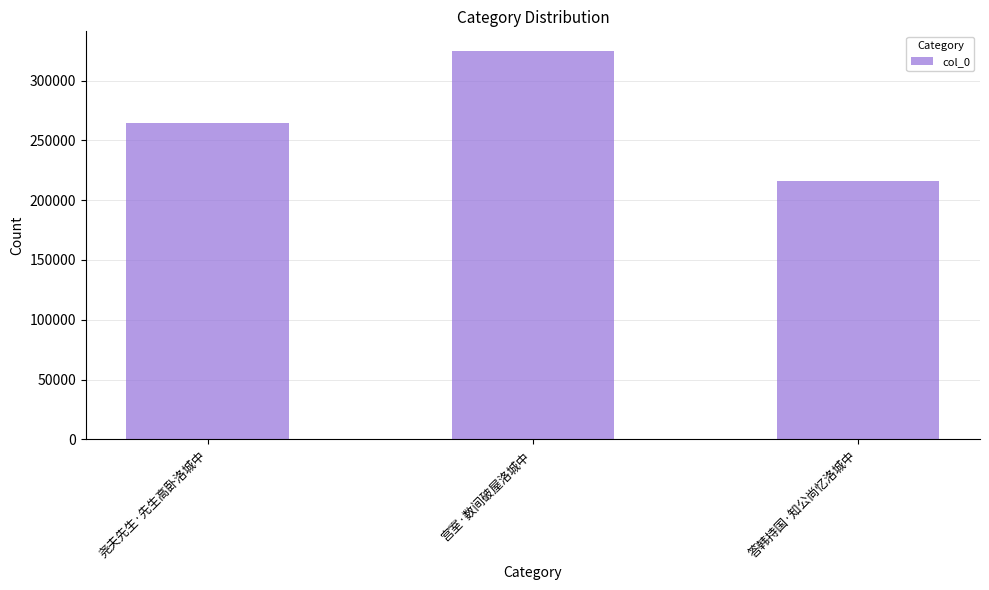

Read the value at 尧夫先生·先生高卧洛城中, to the nearest 50.

264900